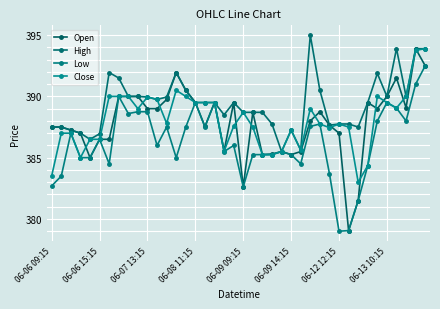

Does the chart have visible grid lines?

Yes